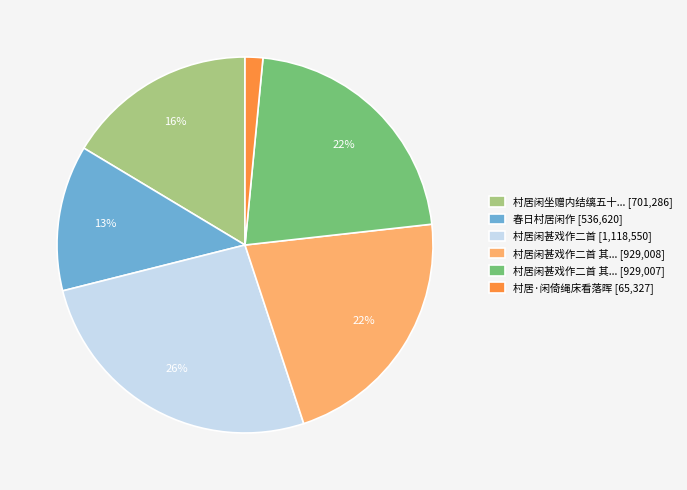

Is it true that 村居闲坐赠内结缡五十... [701,286] is 11% of the pie?

False